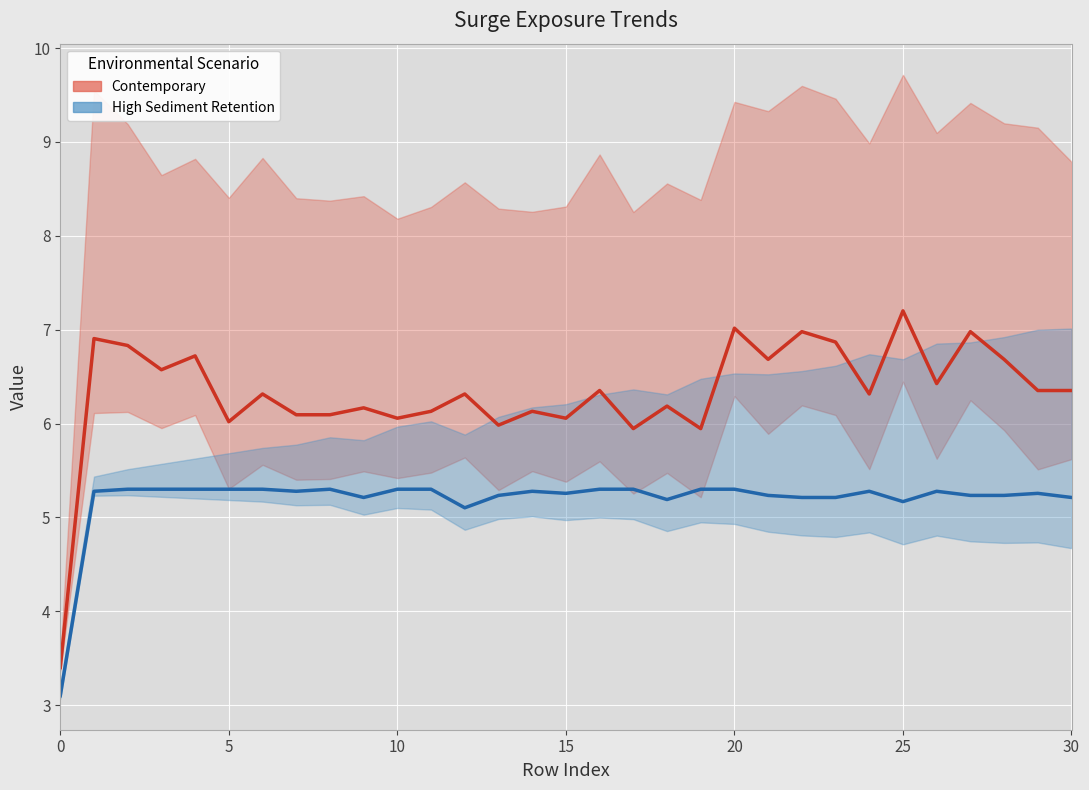

Where is the first local minimum for High Sediment Retention?

7